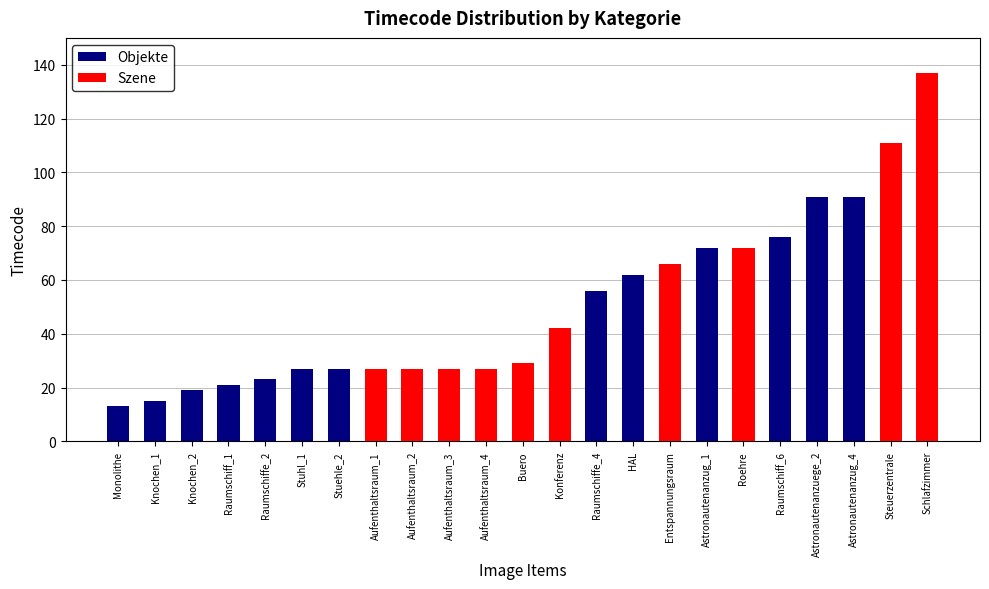

Which series has the largest total across all categories?

Objekte